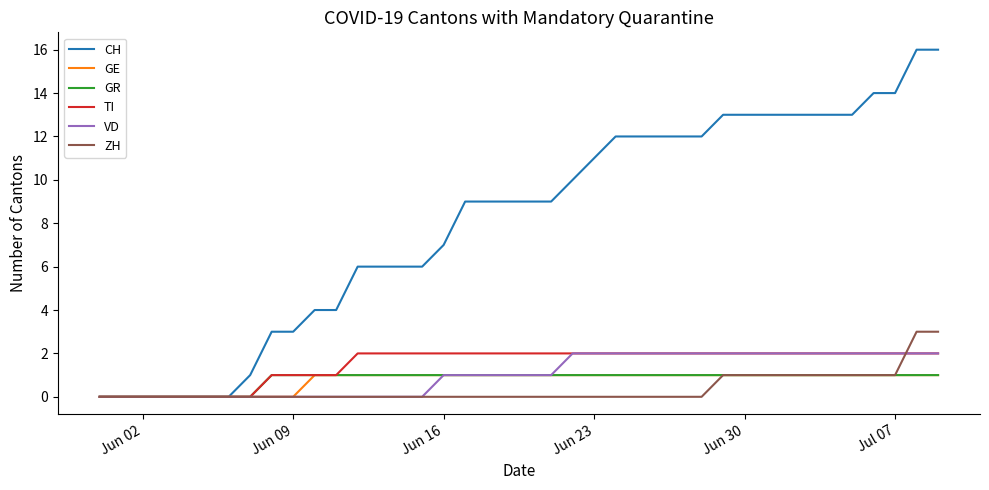

What is the greatest value displayed?

16